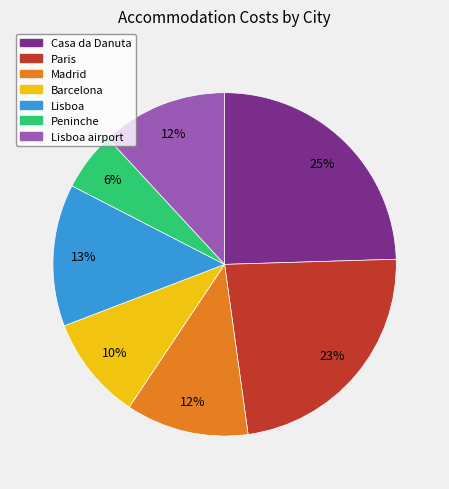

To the nearest percent, what is the difference between the largest and smallest slice percentages?

19%